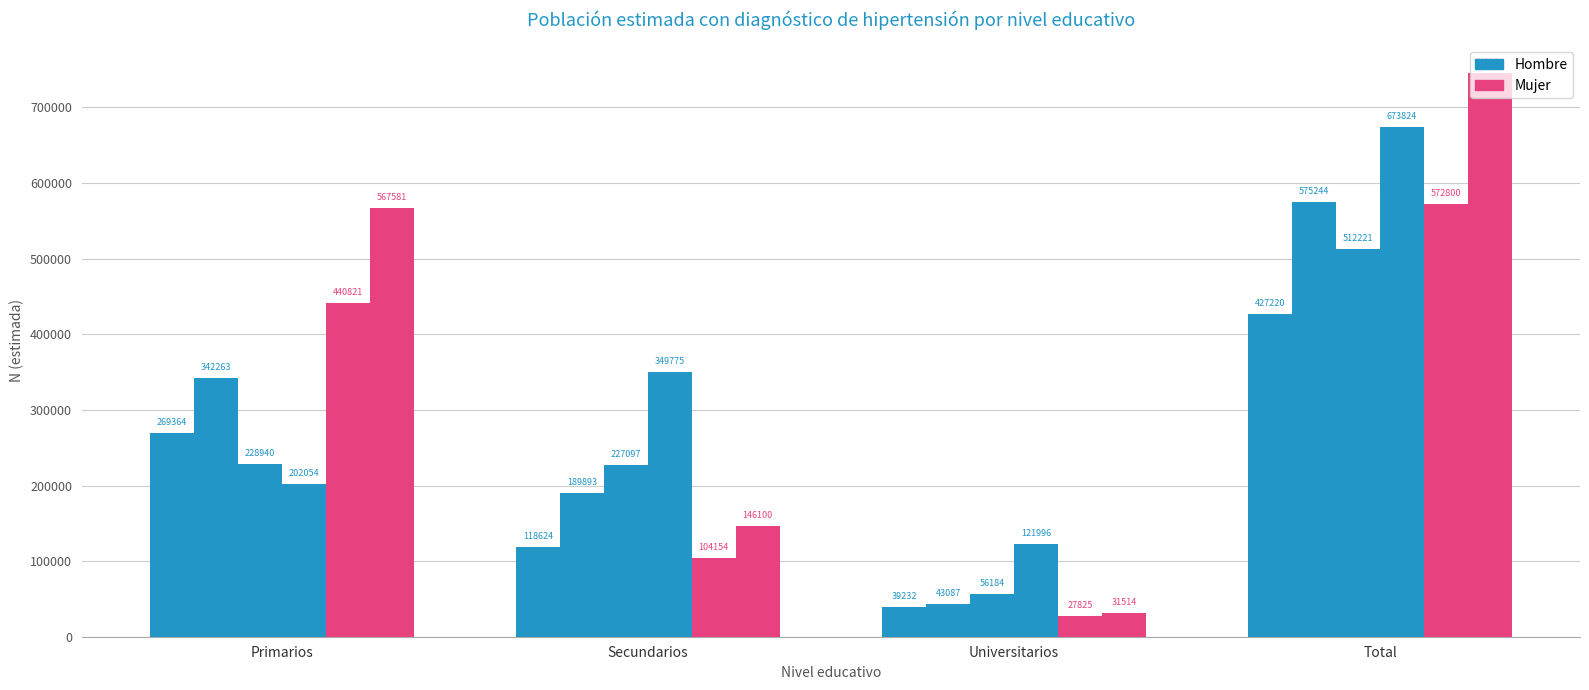

How many distinct data groups are displayed?

6